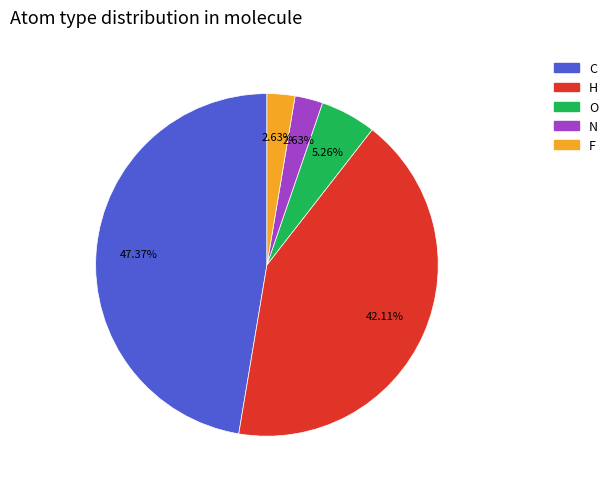

Which category has the biggest portion of the pie?

C